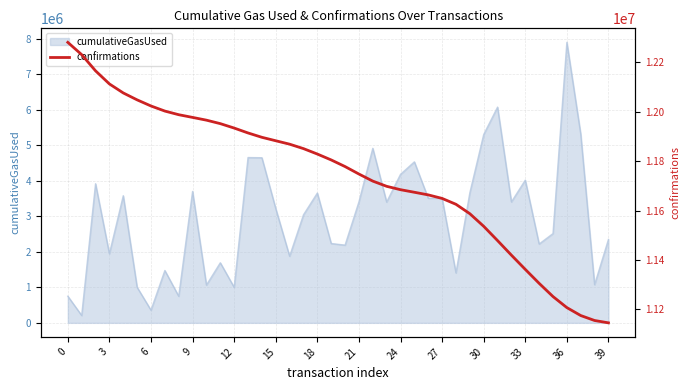

What is the maximum value for cumulativeGasUsed?

7894796